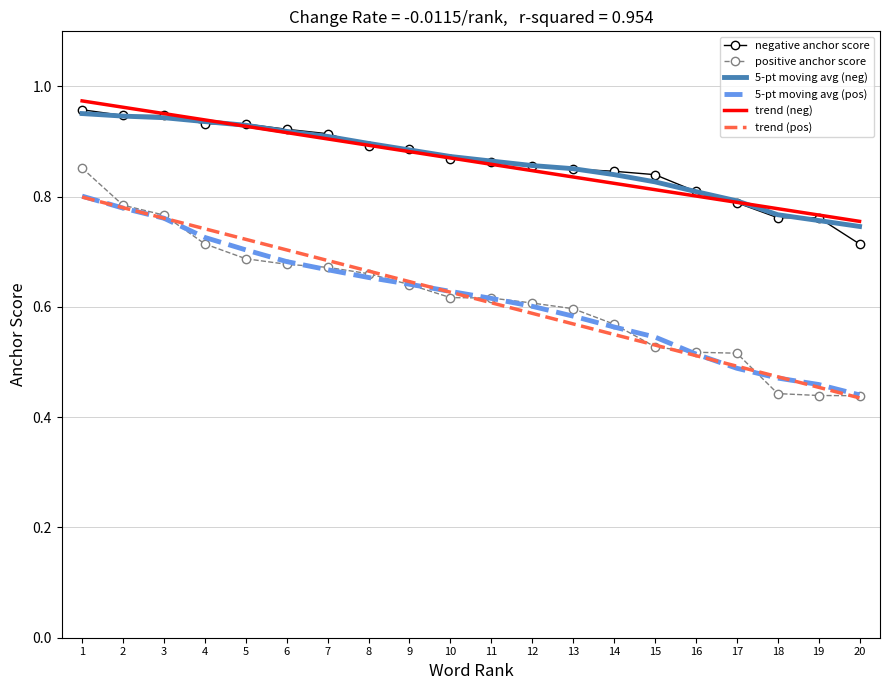

Is the value of trend (pos) at 19 greater than the value of negative anchor score at 11?

No